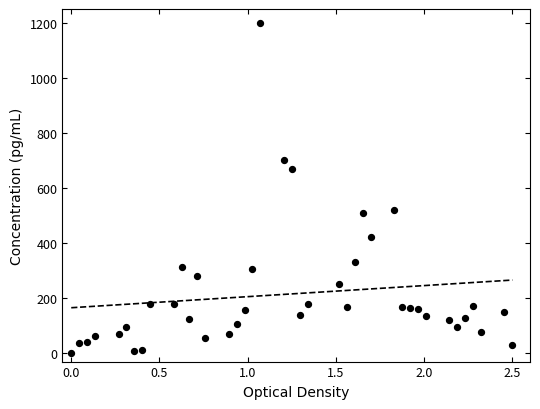

What Y value in the scatter plot is closest to 600?

667.4